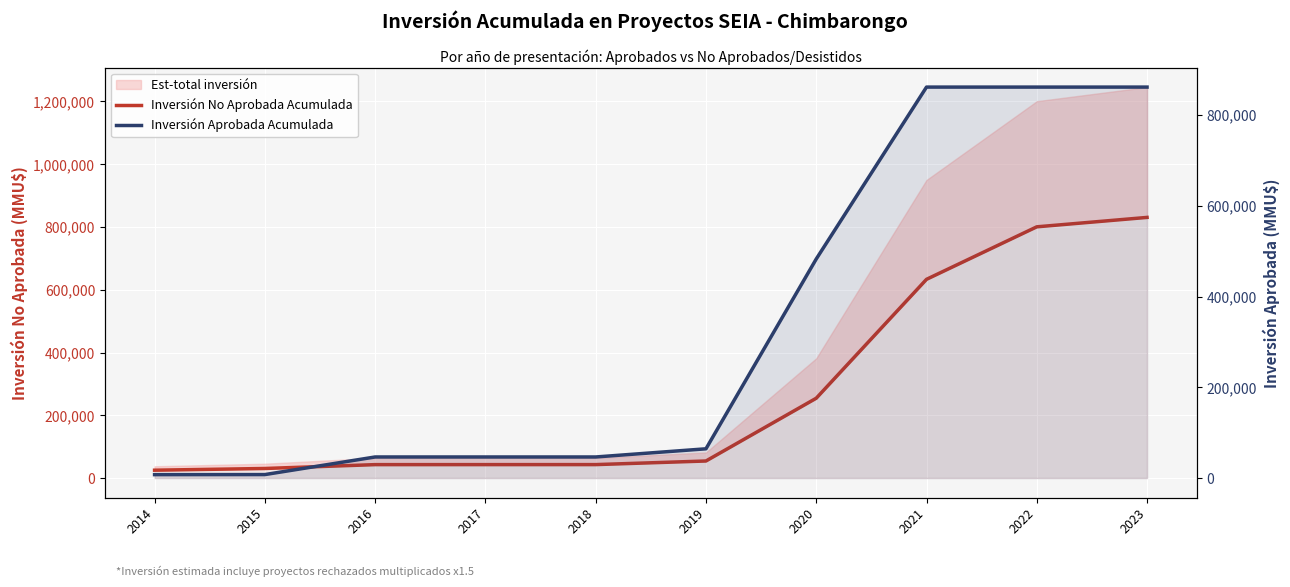

What is the sum of the Inversión Aprobada Acumulada values at 2019 and 2017?

110870